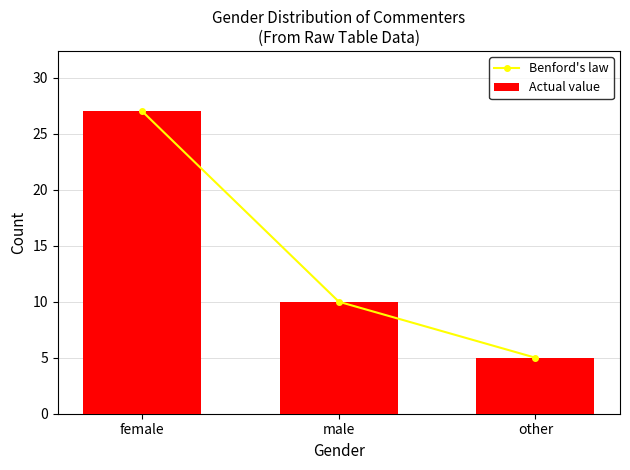

True or false: Actual value has a value of 10.0 at male.

True